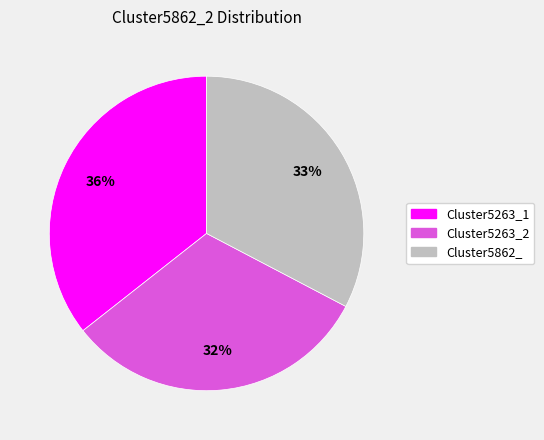

Which category has the biggest portion of the pie?

Cluster5263_1